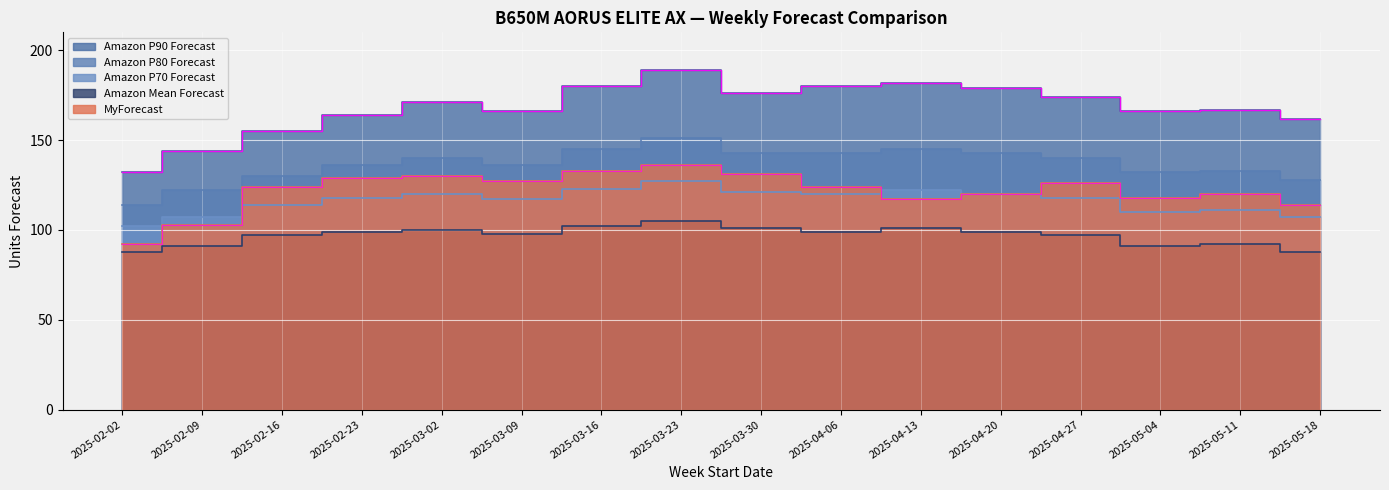

Rank the series by their maximum value, from lowest to highest.

Amazon Mean Forecast, Amazon P70 Forecast, MyForecast, Amazon P80 Forecast, Amazon P90 Forecast